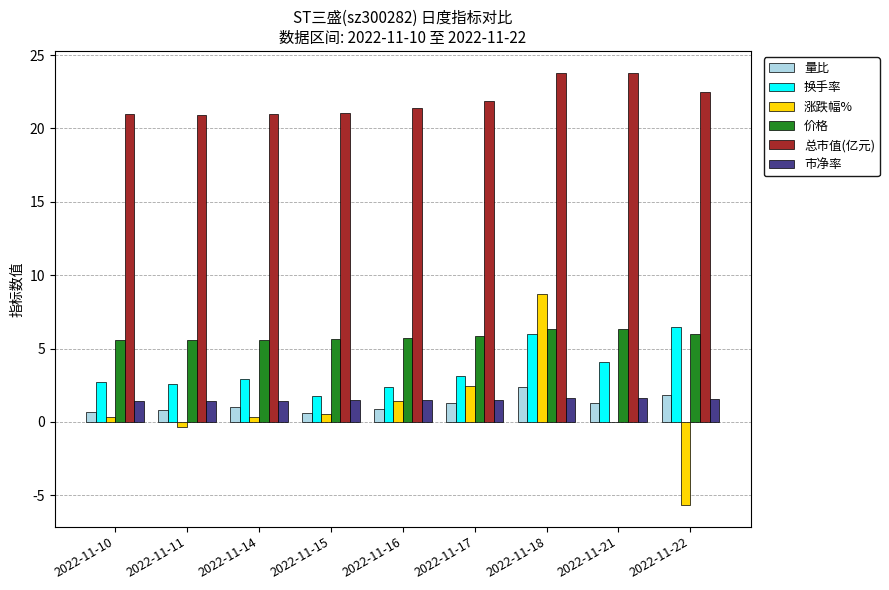

What is the sum of all 涨跌幅% values?

7.8